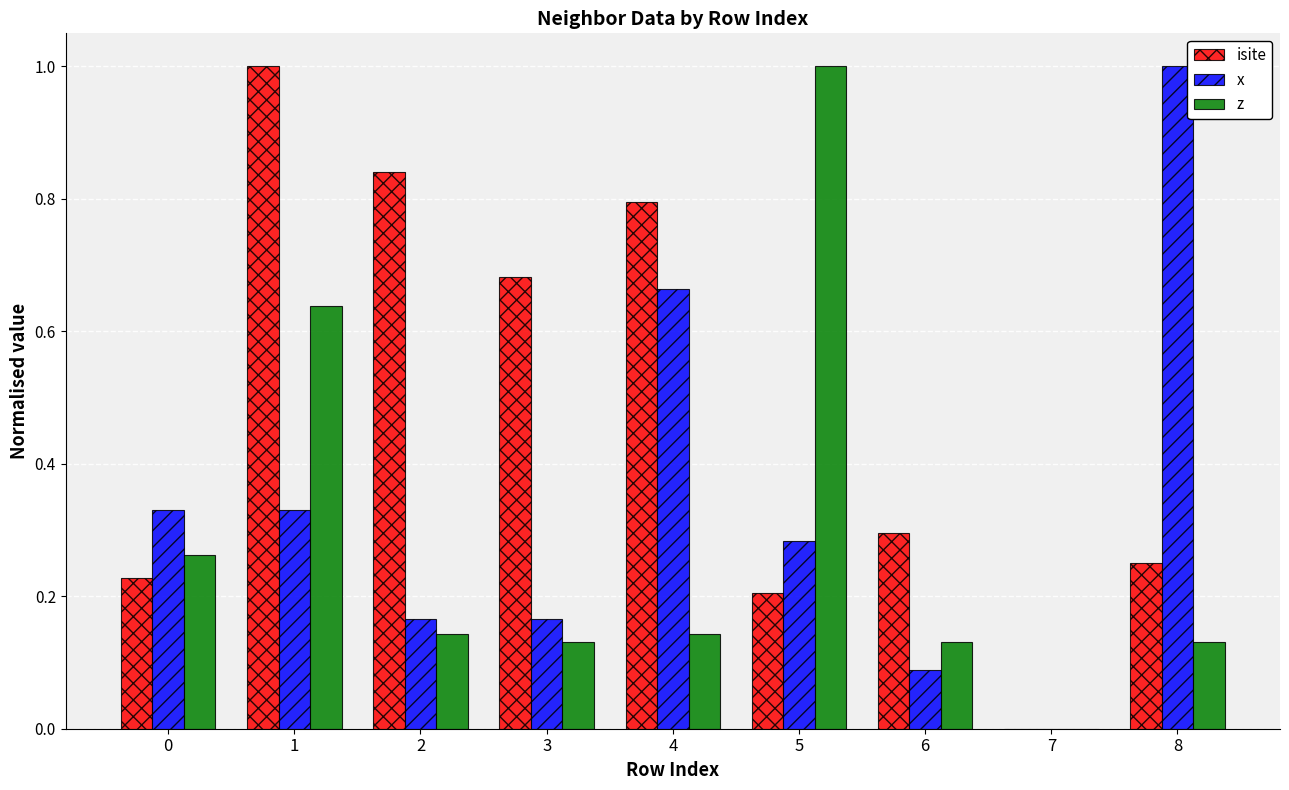

Does the chart contain stacked bars?

No